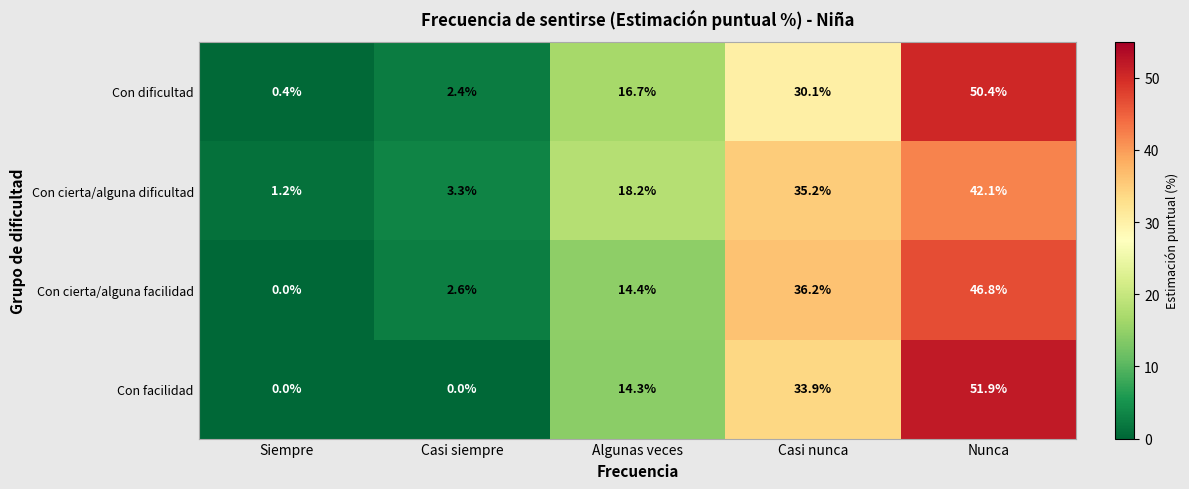

True or false: Con dificultad has a value of 74.7 at Nunca.

False